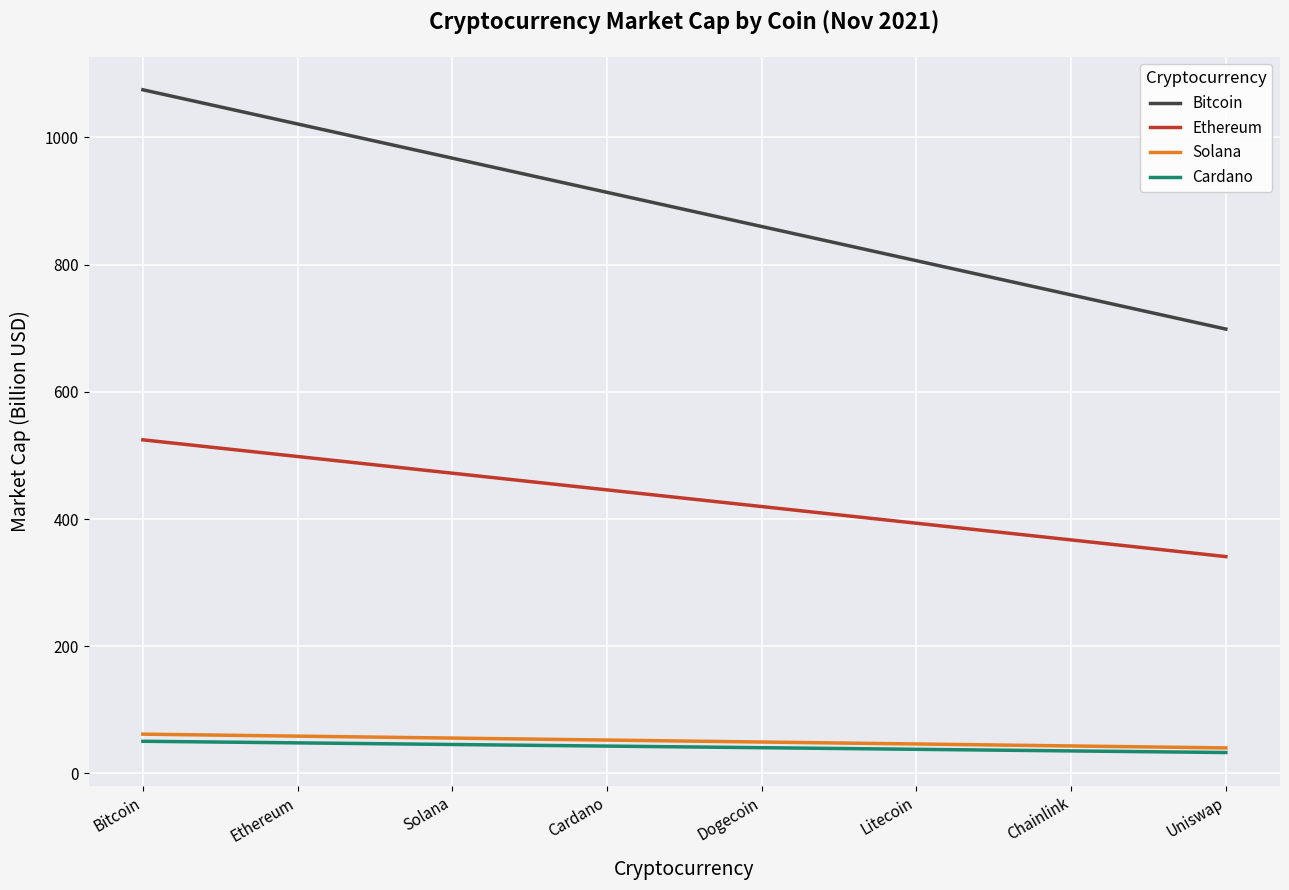

What is the spread (max minus min) of values at Ethereum?

973.1